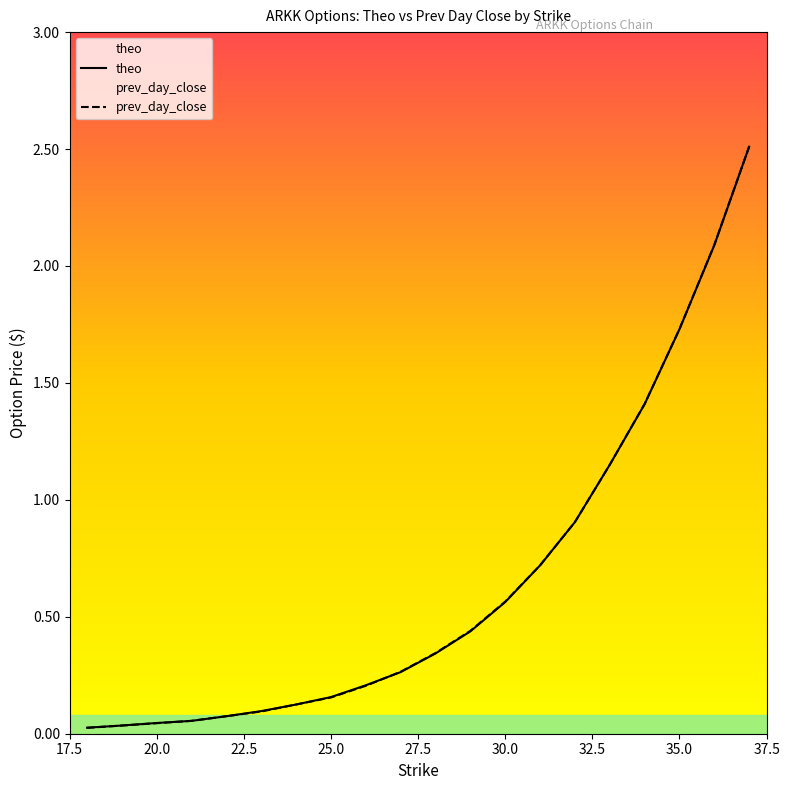

What is the highest value of the prev_day_close series?

2.5